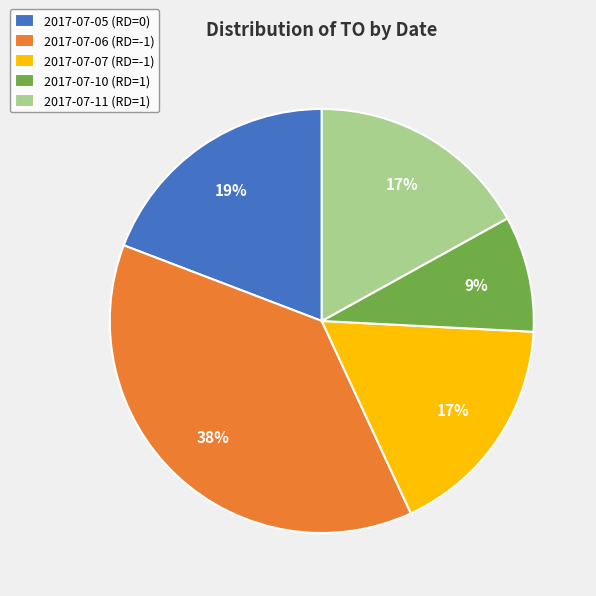

To the nearest percent, what percentage of the pie is 2017-07-05 (RD=0)?

19%